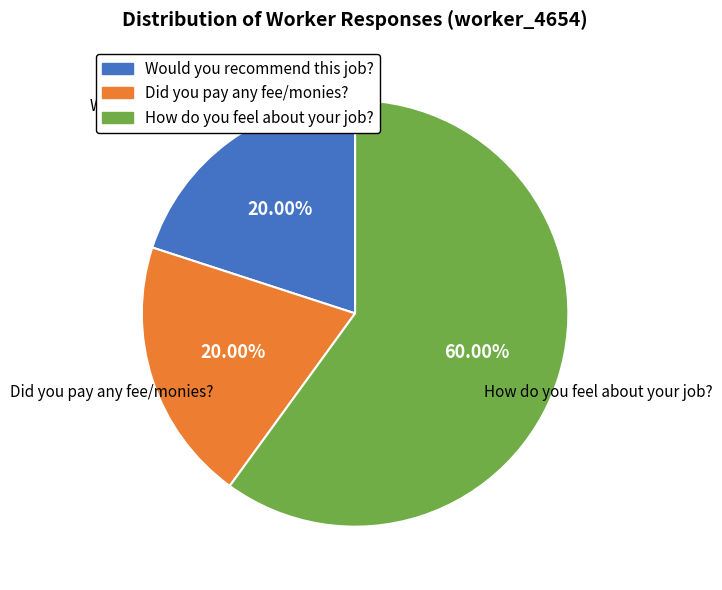

Count the number of slices in the pie.

3